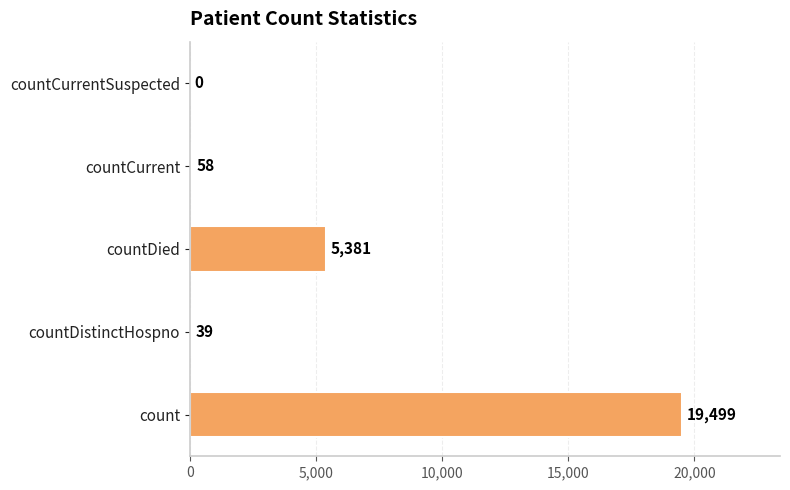

How many positive values are there?

4